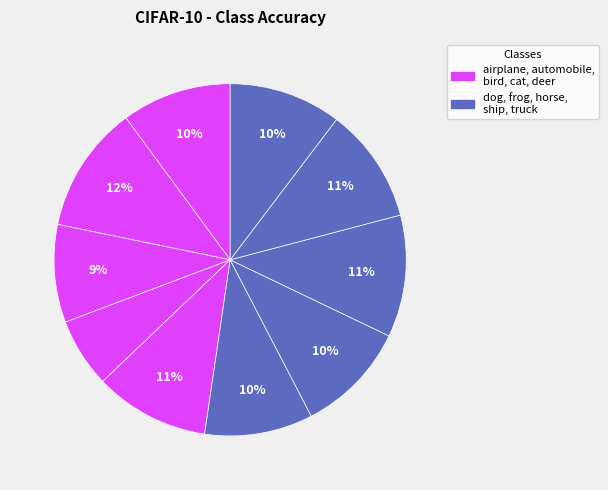

Which slice is the largest?

automobile